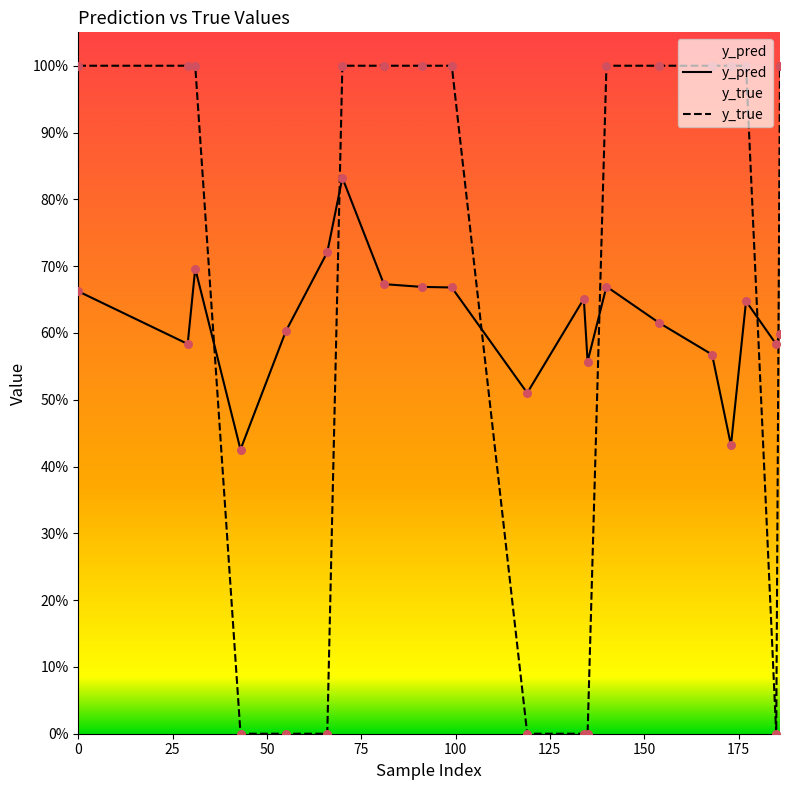

At how many categories does at least one series exceed 0?

20